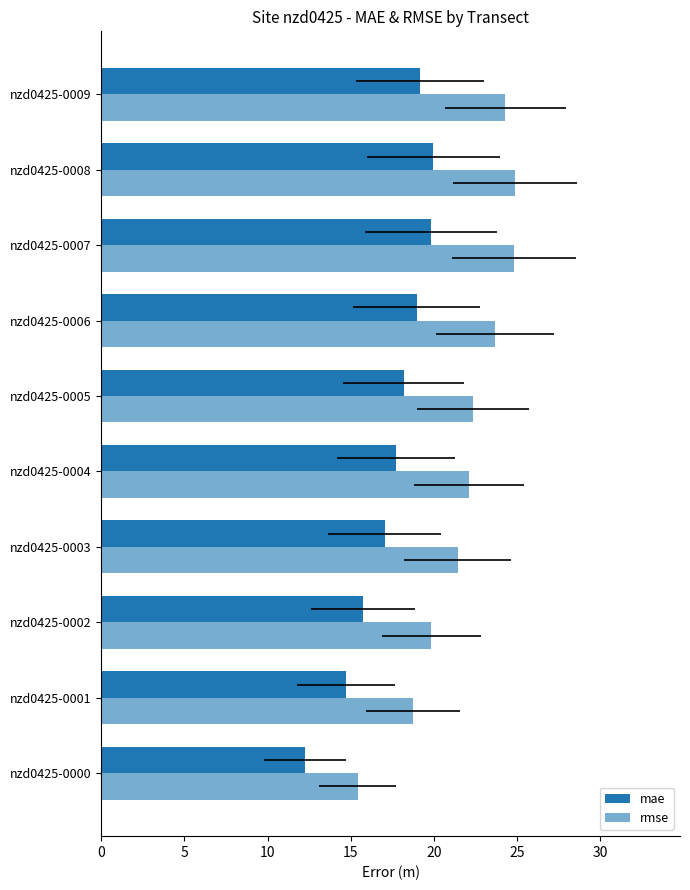

How many bars are there in total?

20